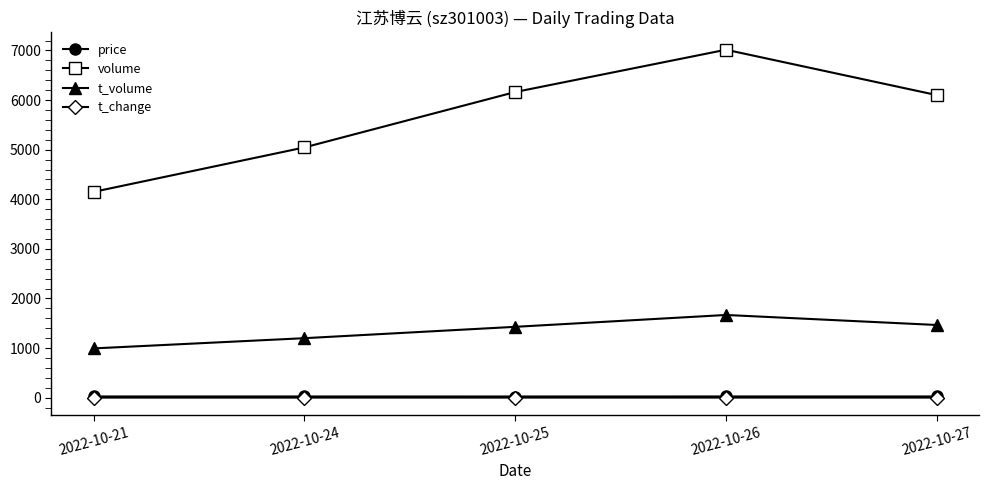

True or false: t_change and volume intersect in this chart.

False